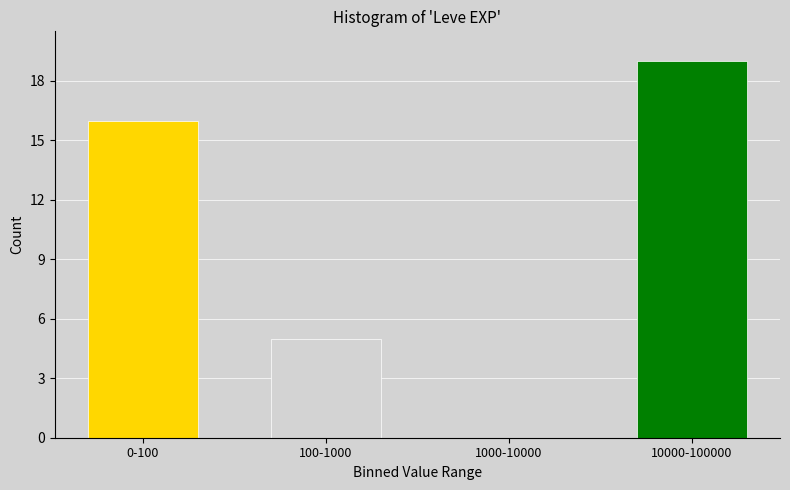

Reading right to left, extract all data points from this chart.

10000-100000=19	1000-10000=0	100-1000=5	0-100=16